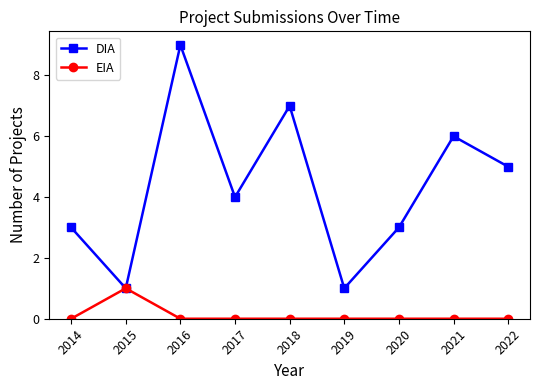

In DIA, how many points are higher than both neighbors (excluding endpoints)?

3